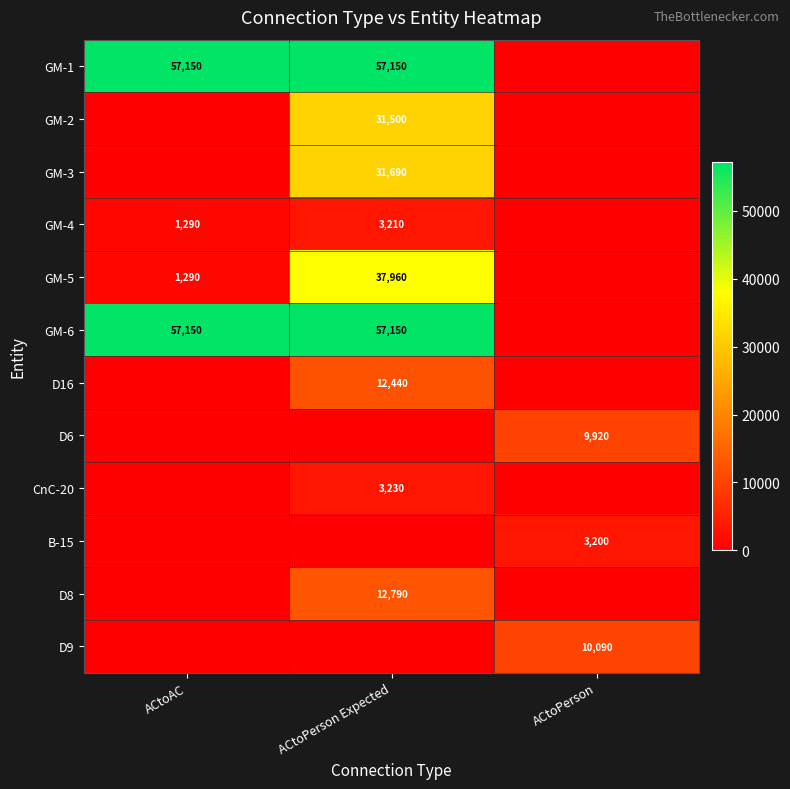

True or false: GM-3 has a value of 31690 at ACtoPerson Expected.

True